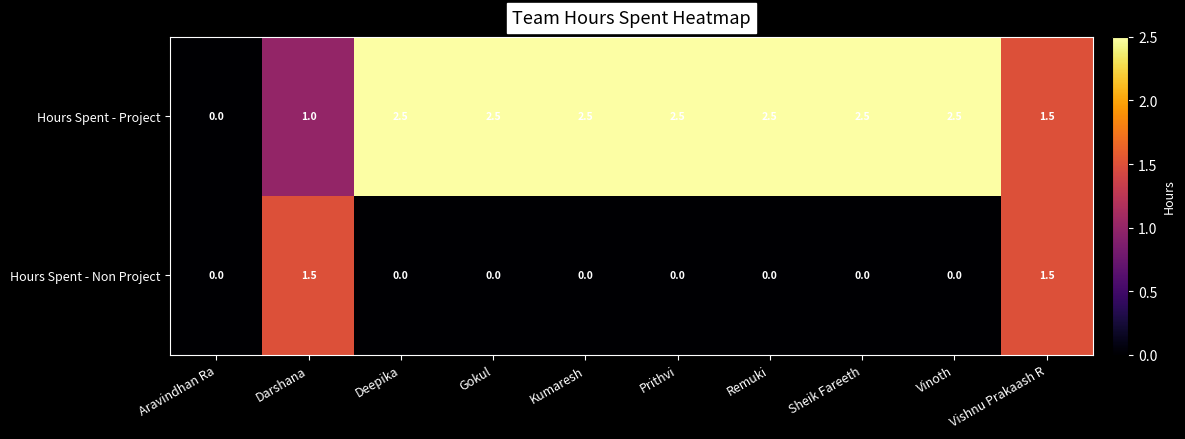

The Hours Spent - Project series shows 3.7 at Vinoth. True or false?

False